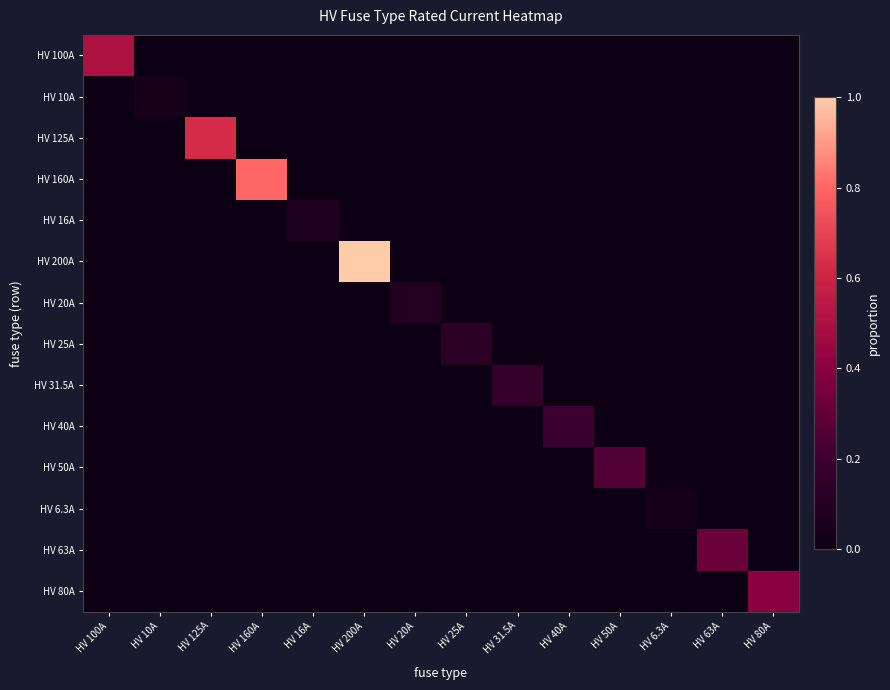

What is the greatest value displayed?

1.0